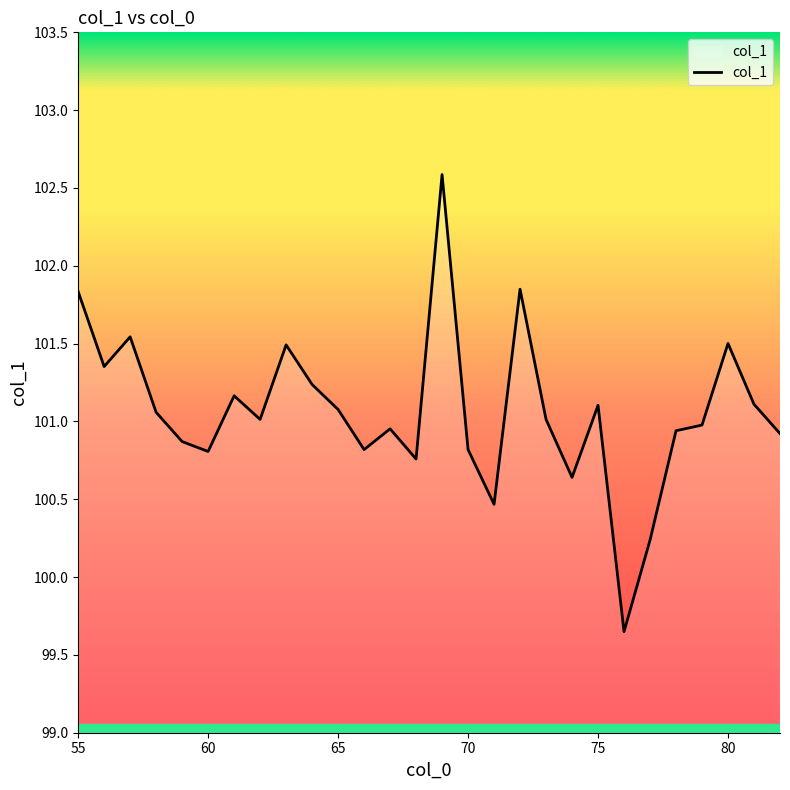

What is the difference between the maximum and minimum values?

2.9